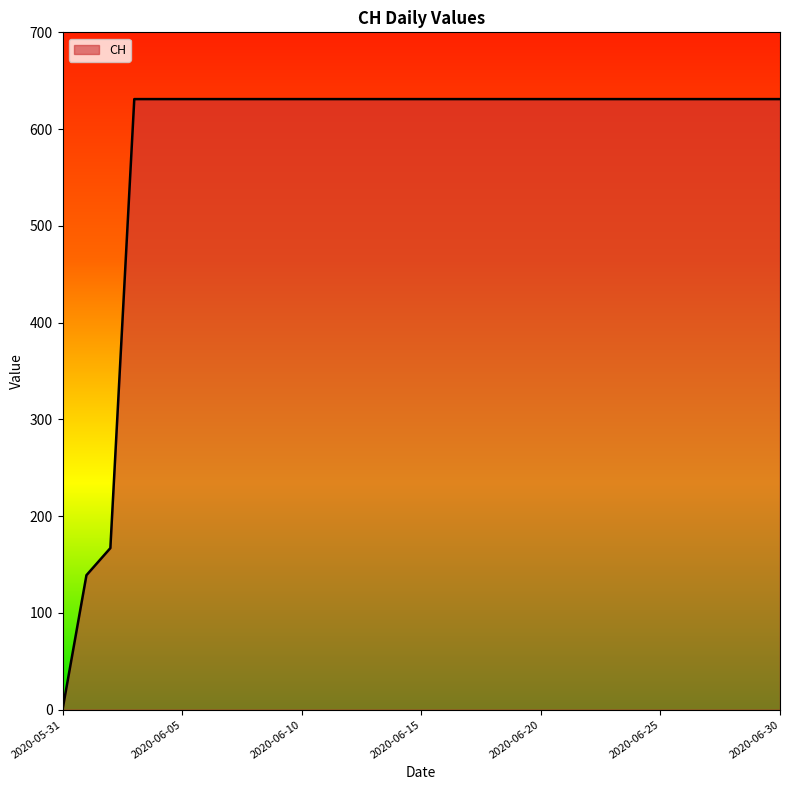

What is the difference between the maximum and minimum values?

631